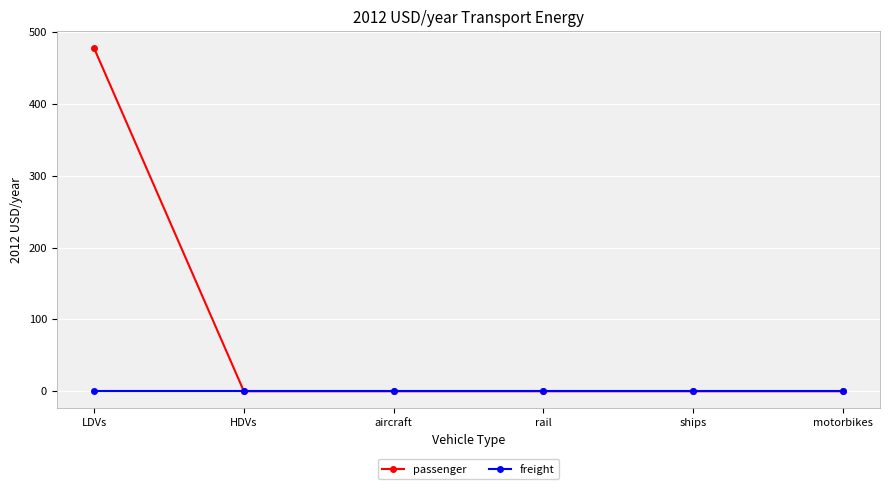

Which label corresponds to the largest value in the chart?

LDVs